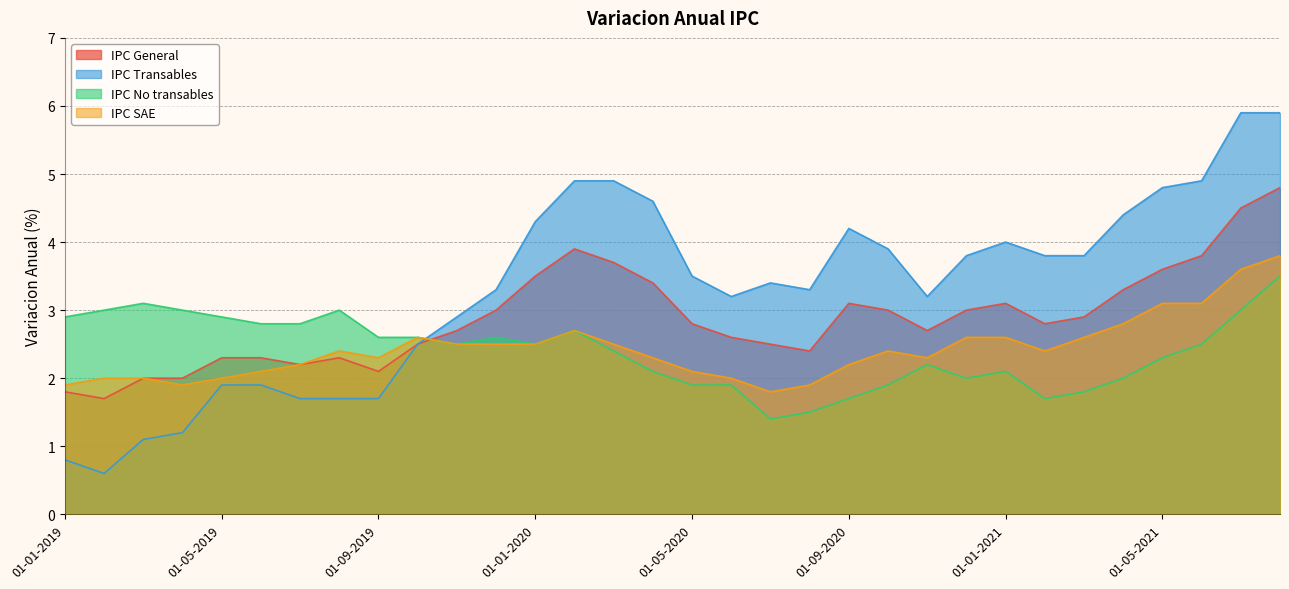

What is the maximum value for IPC No transables?

3.5